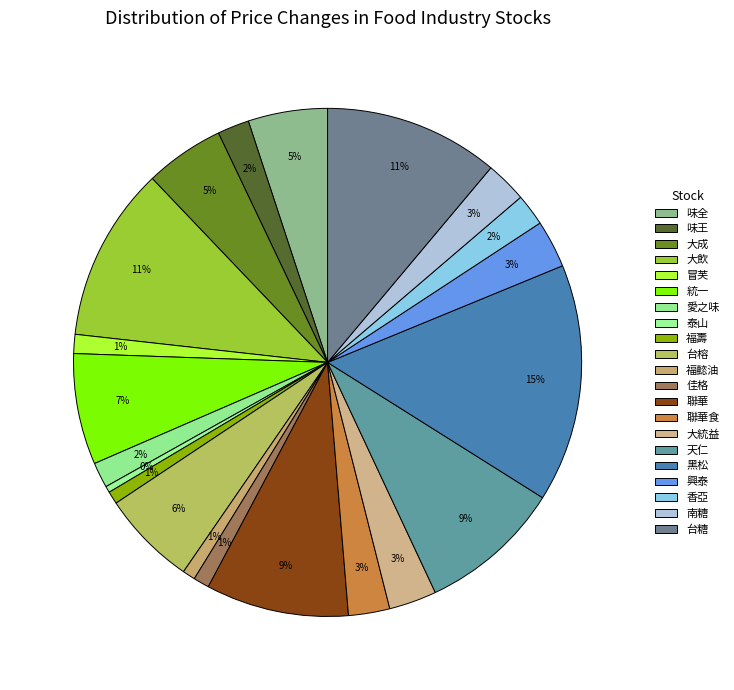

How many slices are in this pie chart?

21